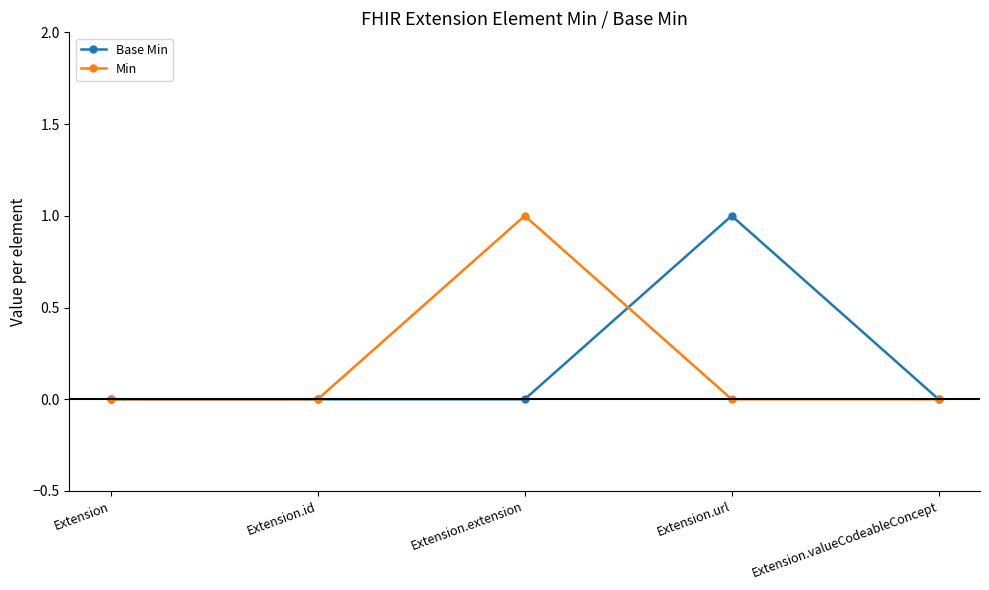

What is the value of the Base Min point at the 4th from the left?

1